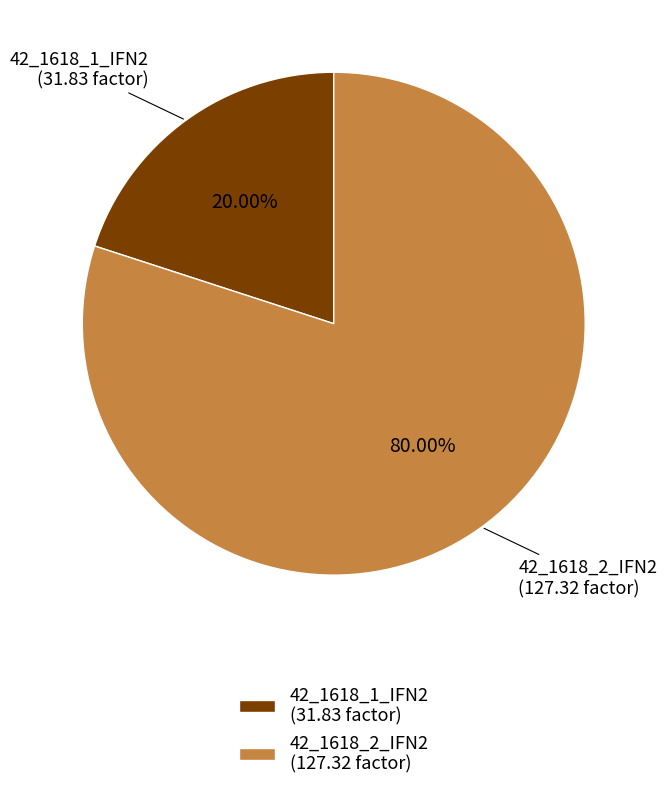

How many slices are in this pie chart?

2